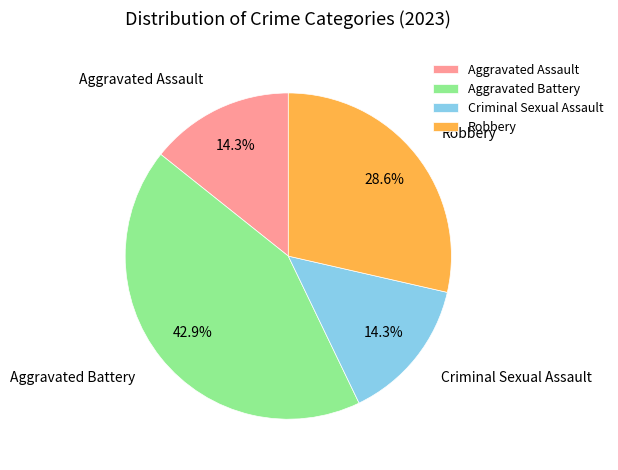

Is the sum of Criminal Sexual Assault and Aggravated Battery greater than half?

Yes